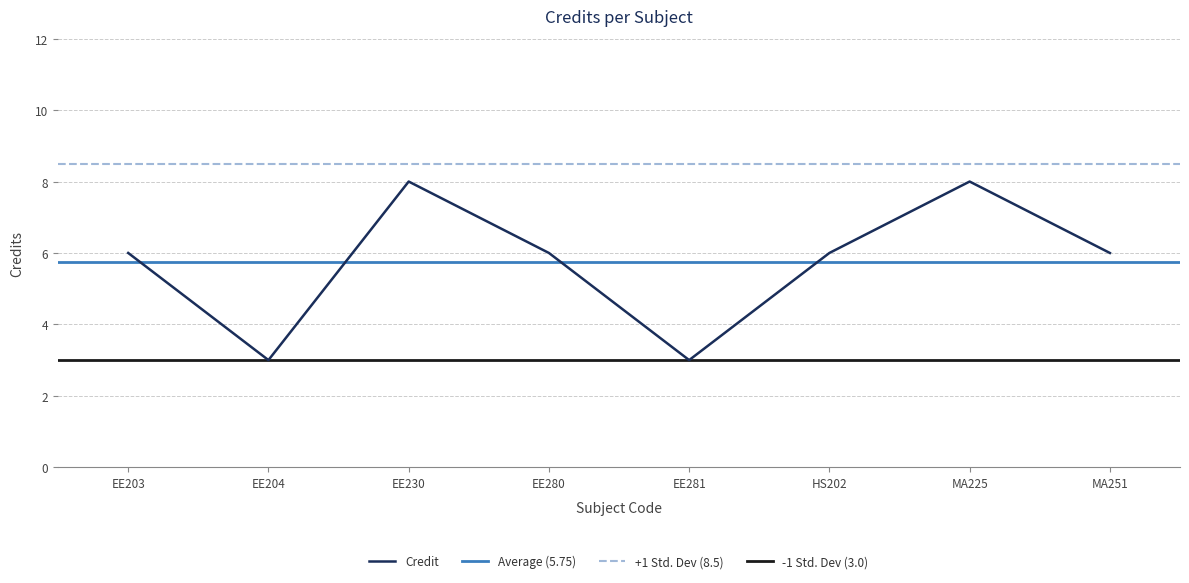

Where does the data first go above 6?

EE230